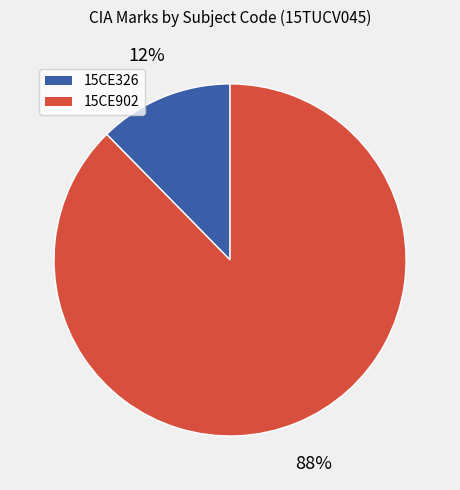

To the nearest percent, what is the combined percentage of 15CE902 and 15CE326?

100%